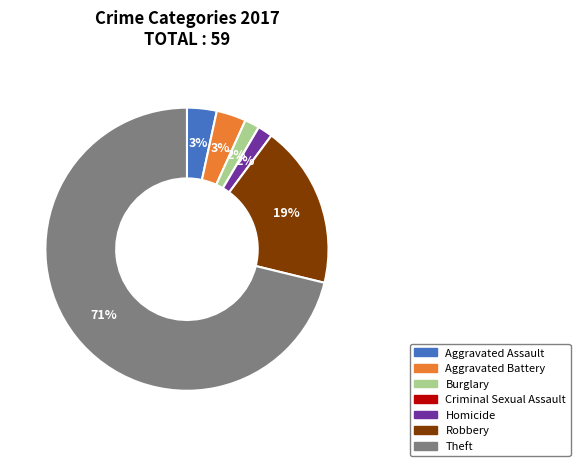

What percentage is the Theft slice, to the nearest percent?

71%